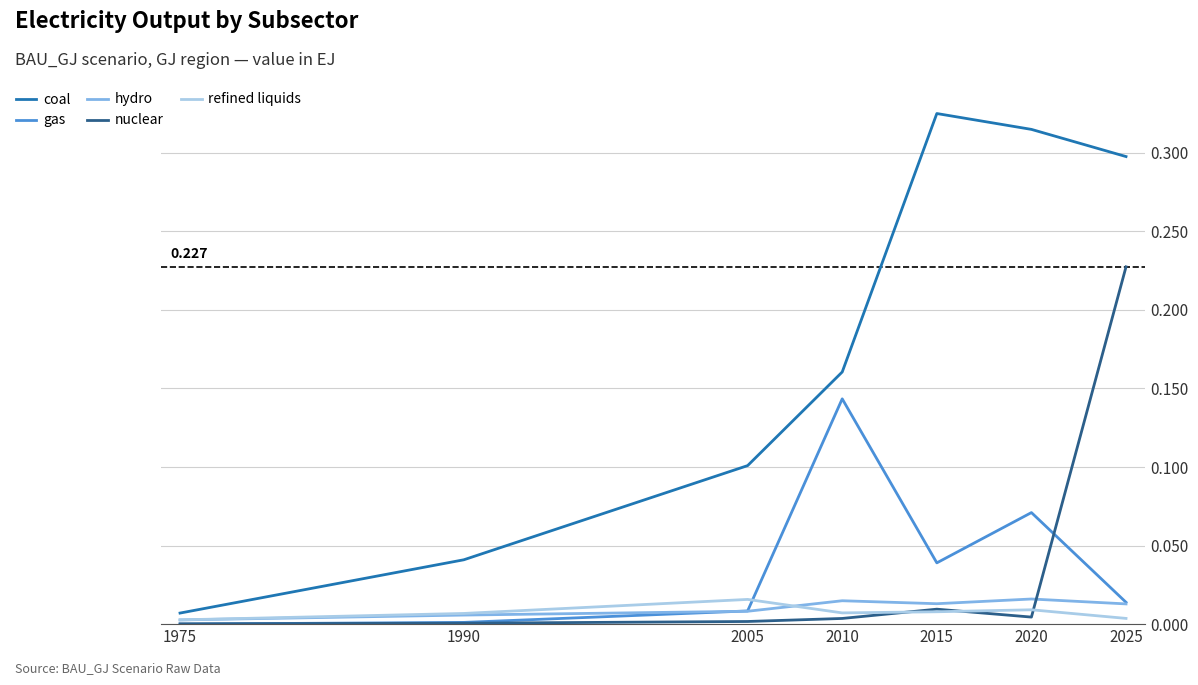

True or false: coal and gas cross at least once.

False